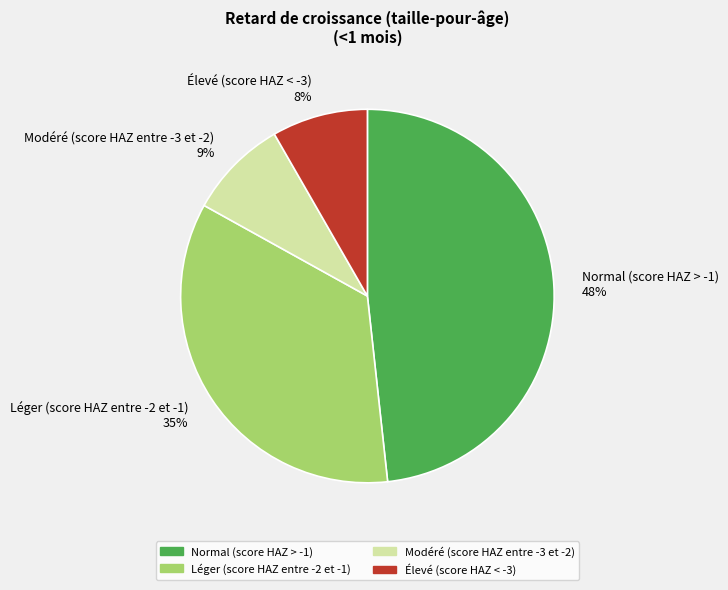

Combined, do Modéré (score HAZ entre -3 et -2) 9% and Normal (score HAZ > -1) 48% account for over 50%?

Yes